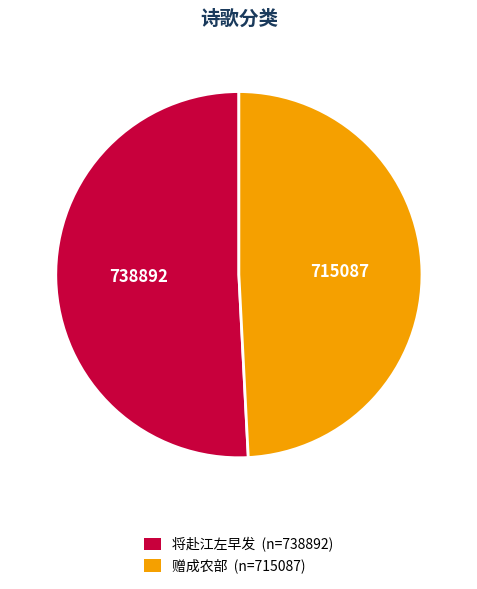

Which category has the biggest portion of the pie?

将赴江左早发 (n=738892)